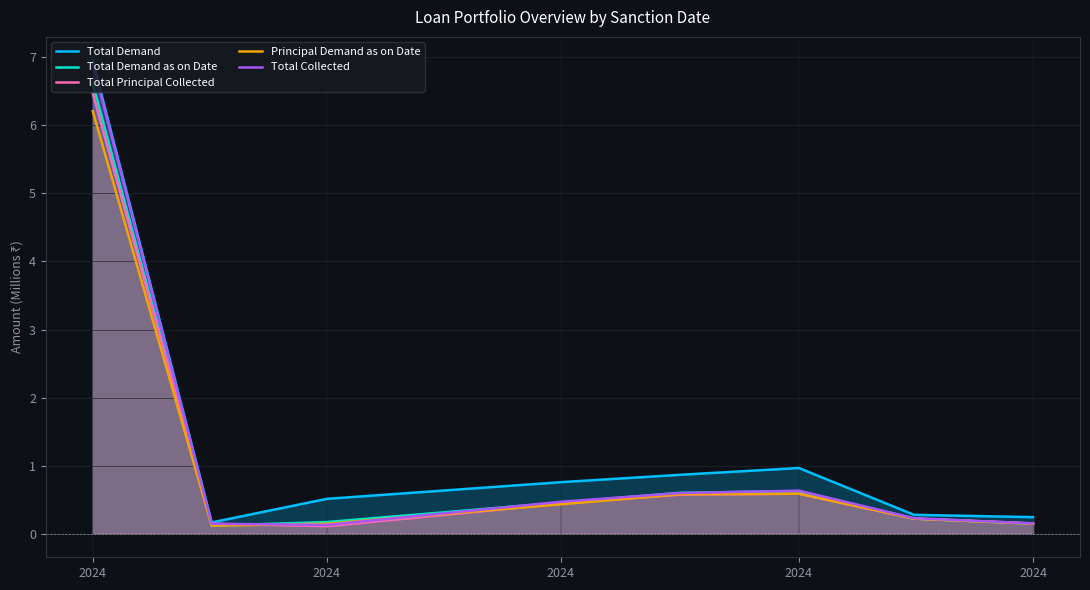

How many interior local valleys does the Total Demand as on Date series have?

1